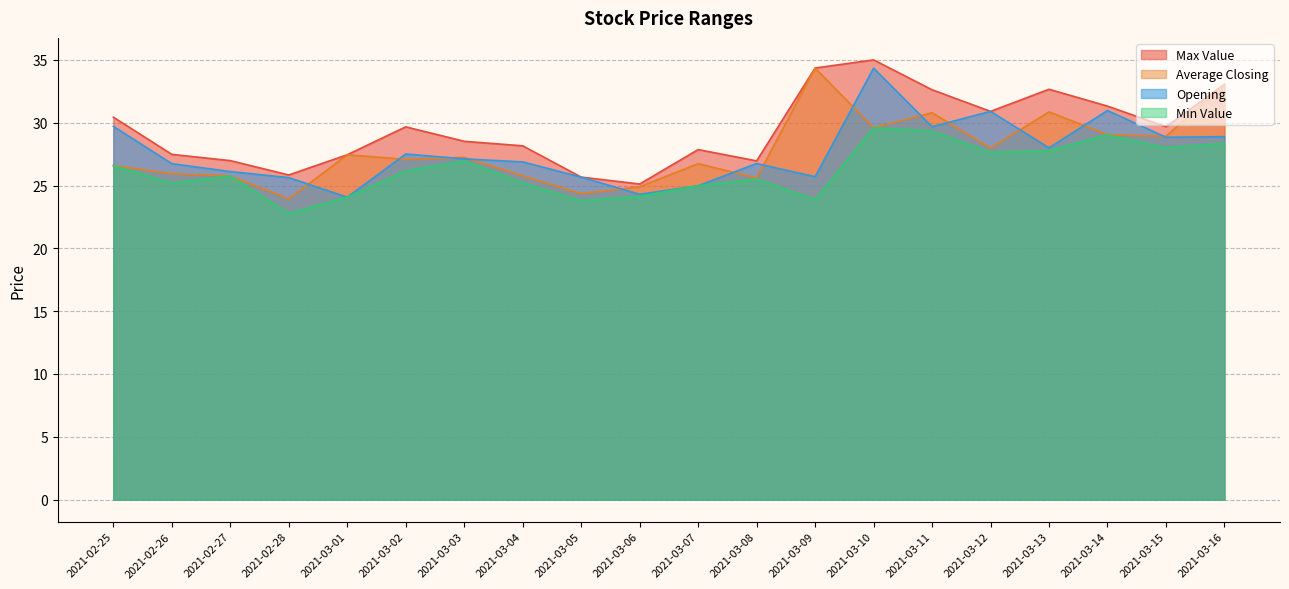

Which category has the highest value in the Opening series?

2021-03-10